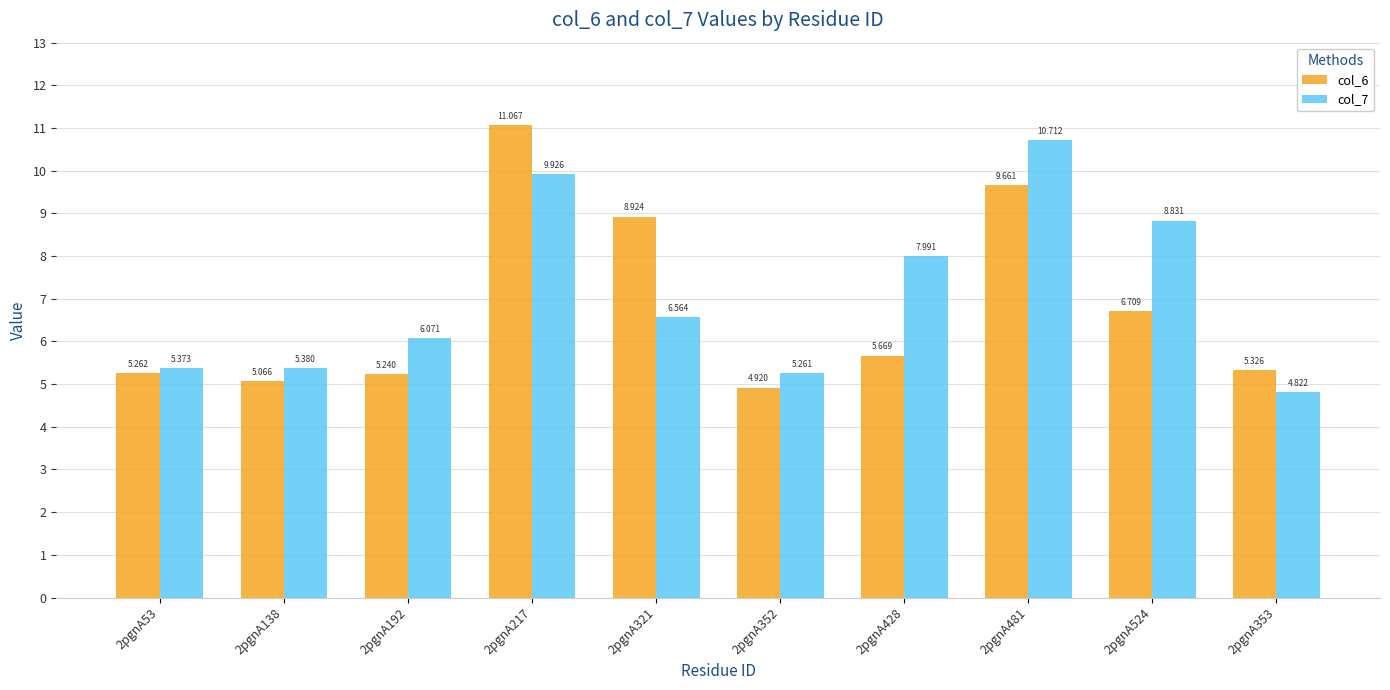

What is the maximum value shown in the chart?

11.1